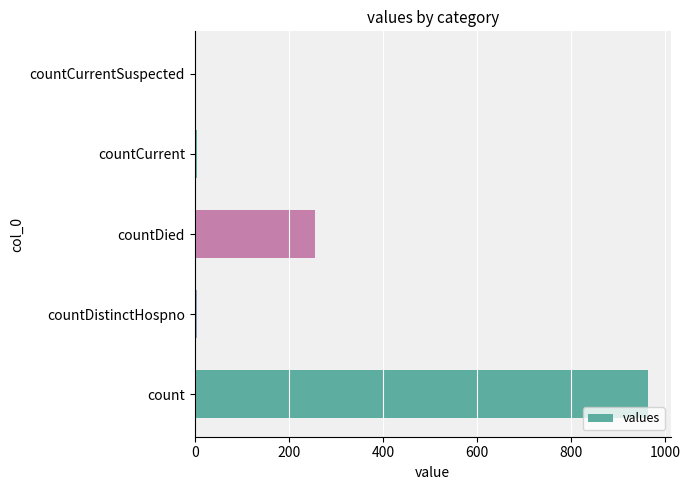

What is the maximum value shown in the chart?

964